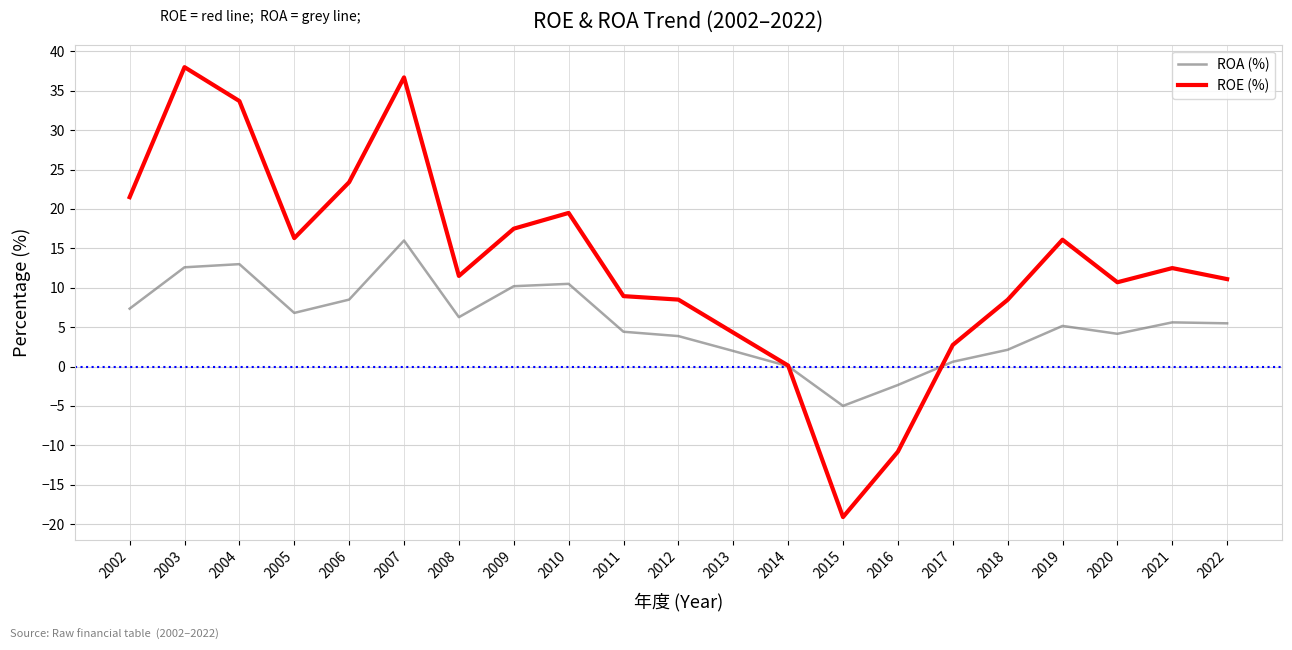

At how many categories does at least one series exceed 33?

3